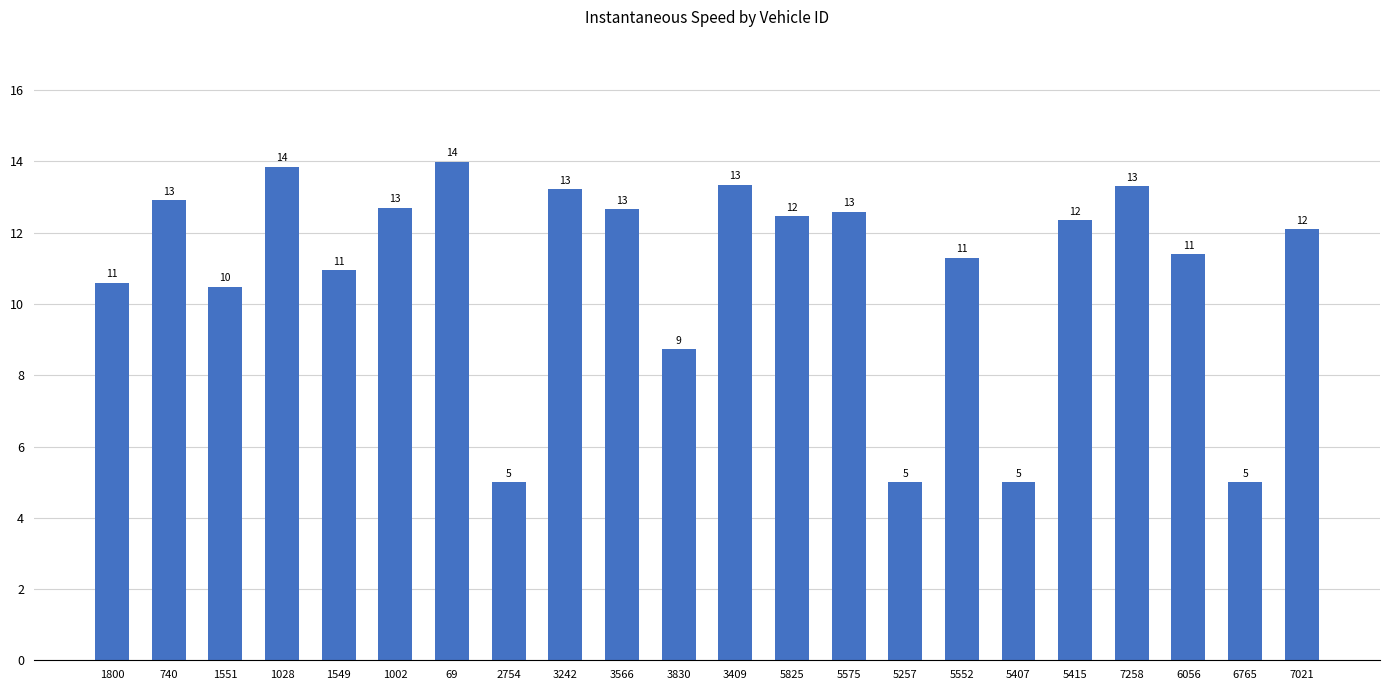

Does the chart contain any negative values?

No